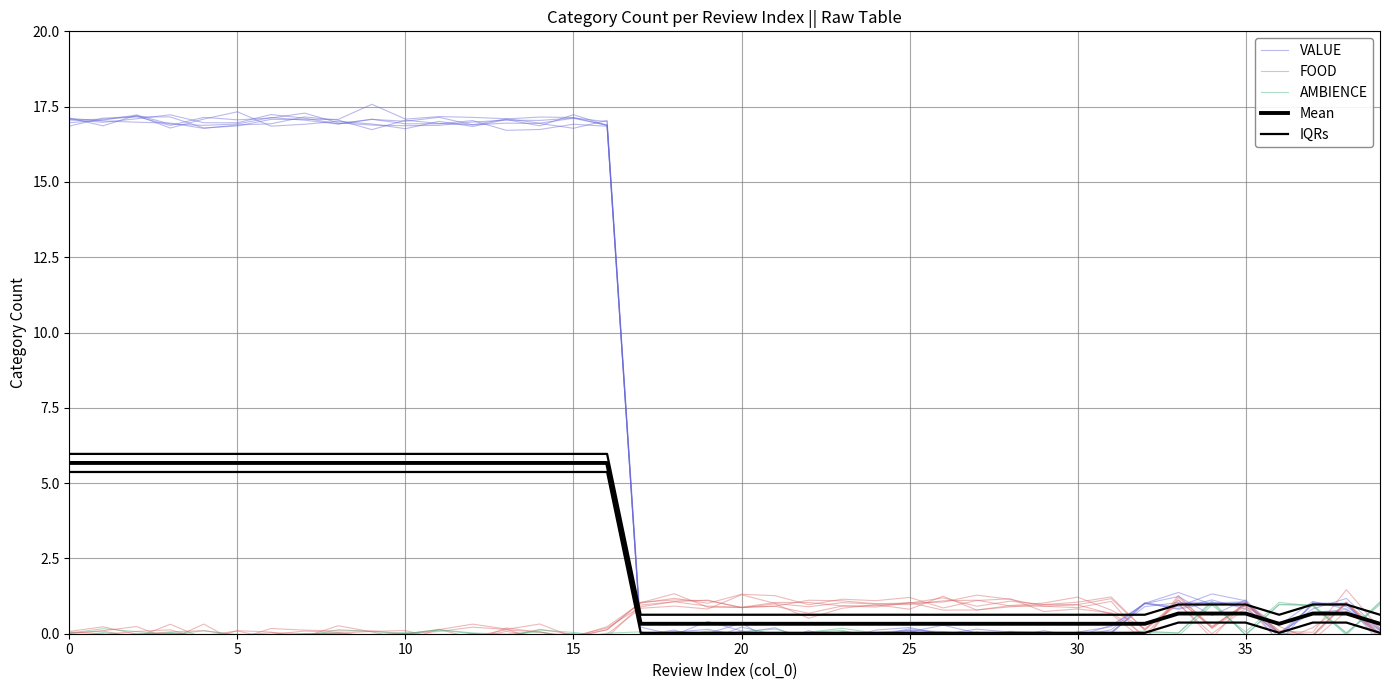

How many categories are shown in the chart?

40